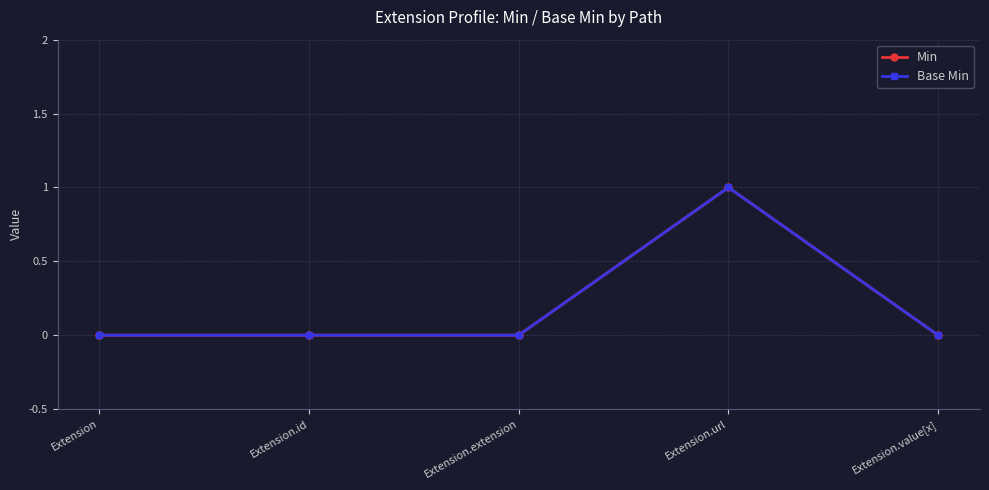

Does the chart have visible grid lines?

Yes